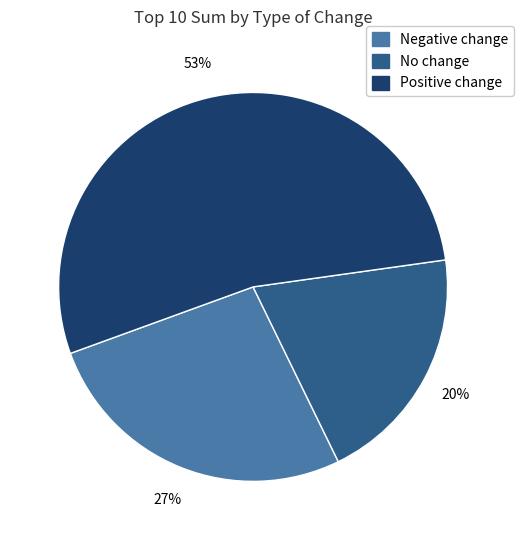

To the nearest percent, what percentage of the pie is No change?

20%